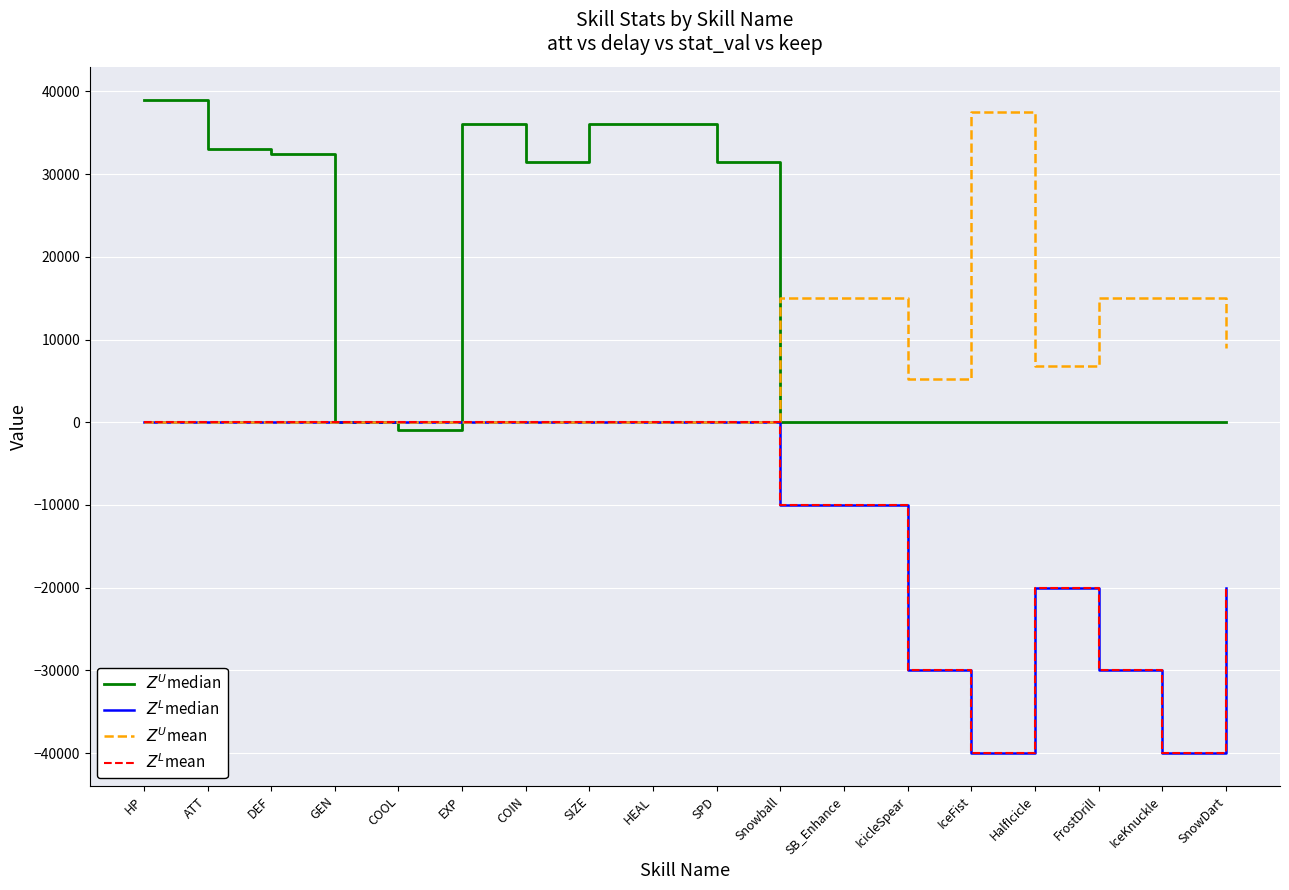

What are all the series names shown in the legend?

$Z^U$median, $Z^L$median, $Z^U$mean, $Z^L$mean